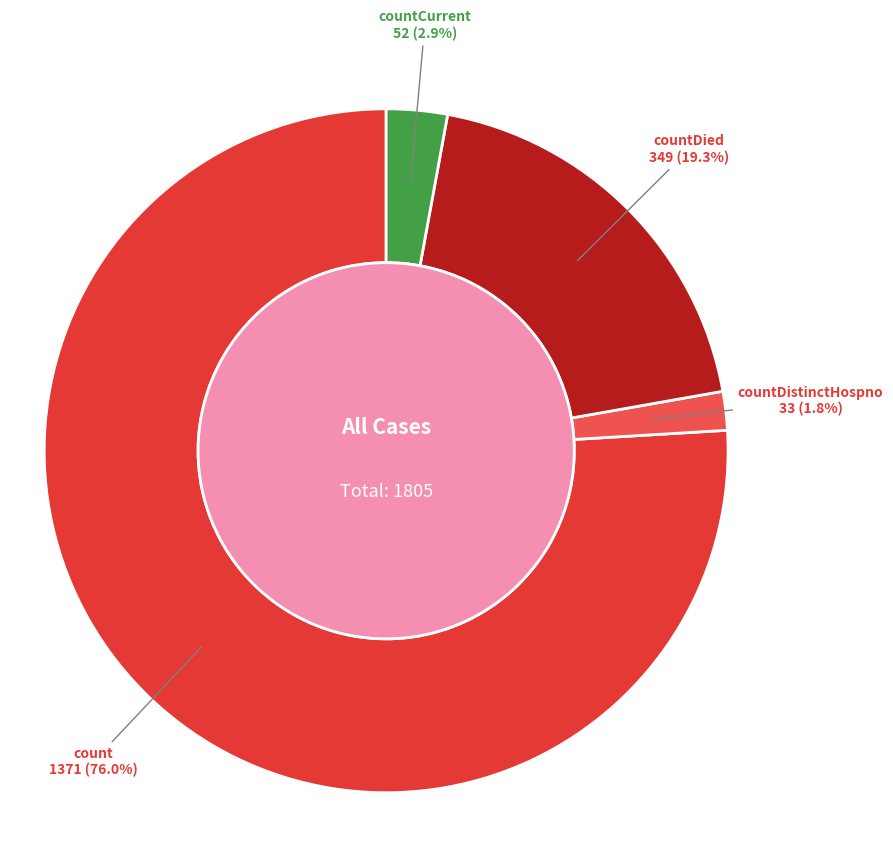

Count the number of slices in the pie.

4